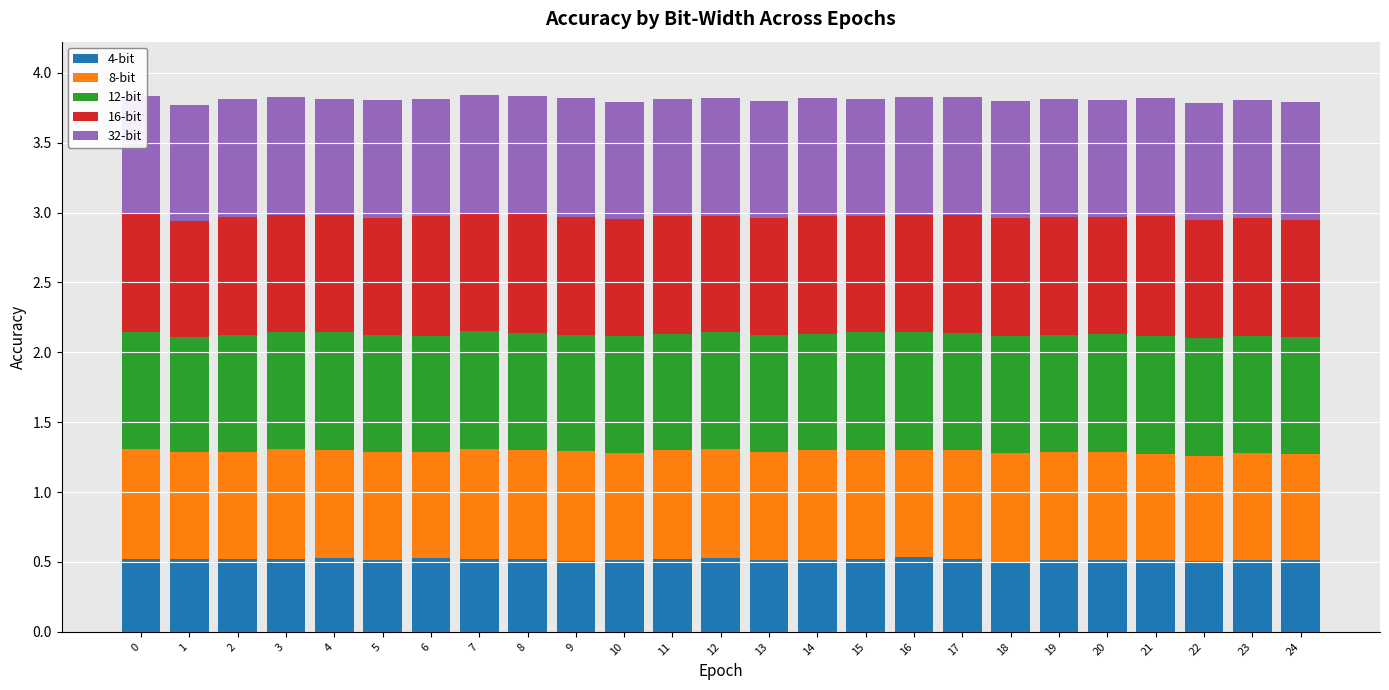

The 4-bit series shows 0.5 at 7. True or false?

True